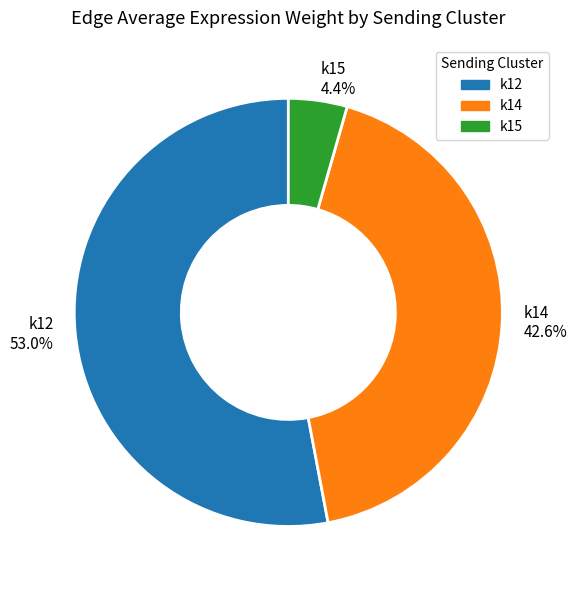

Which slice represents more than half of the pie?

k12 53.0%